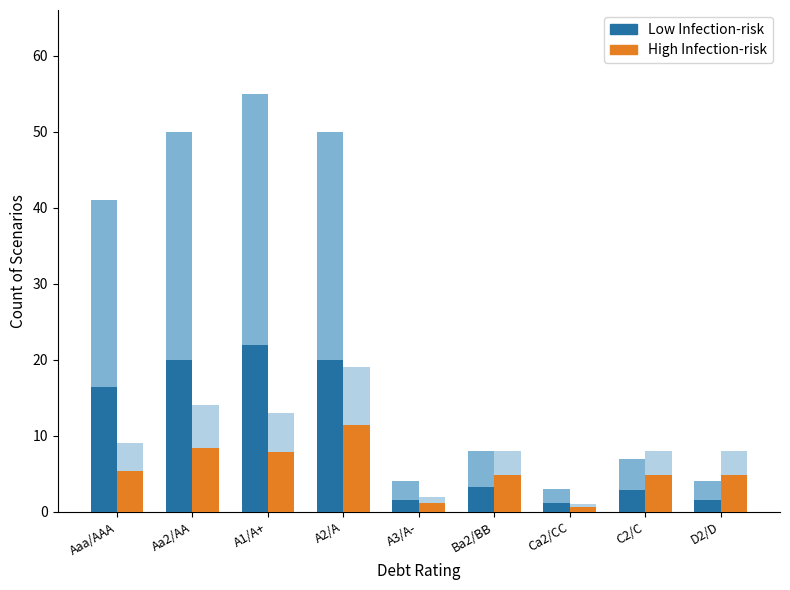

What position from the left is D2/D?

9